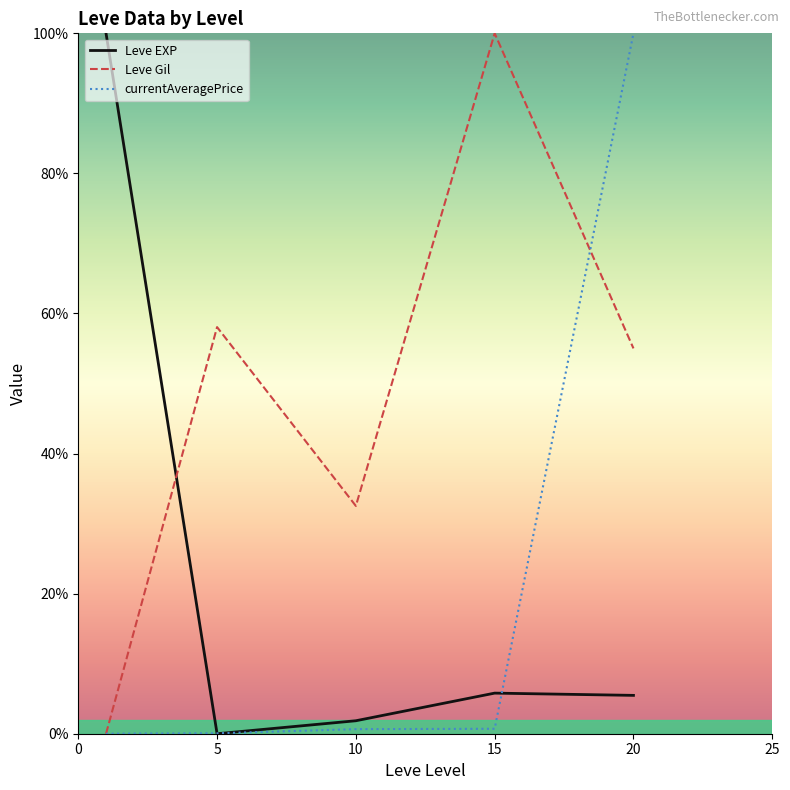

How many lines are shown in the chart?

3